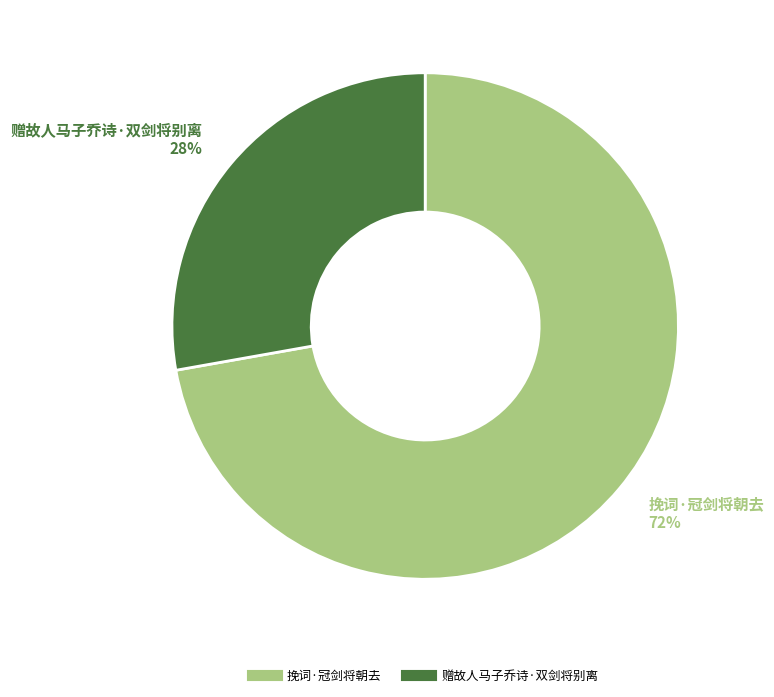

To the nearest percent, what percentage of the pie is 挽词·冠剑将朝去?

72%